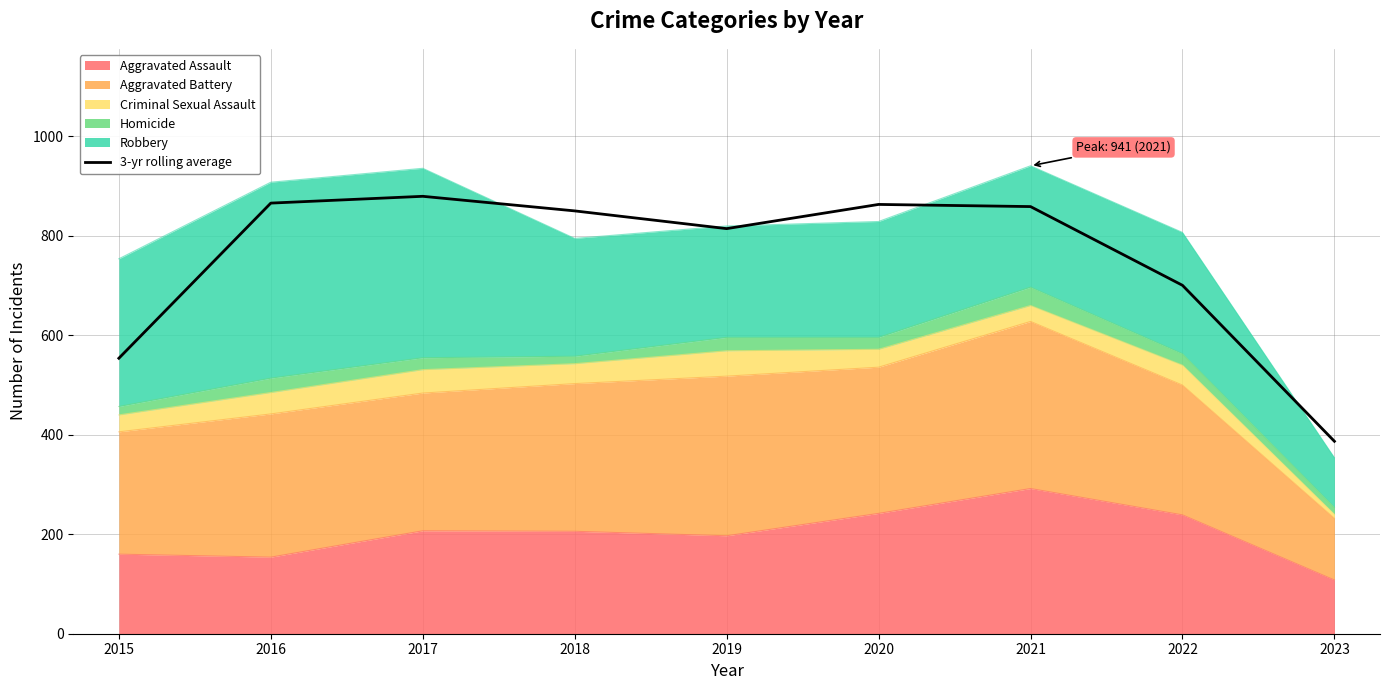

True or false: there are more than 1 points higher than both neighbors.

True